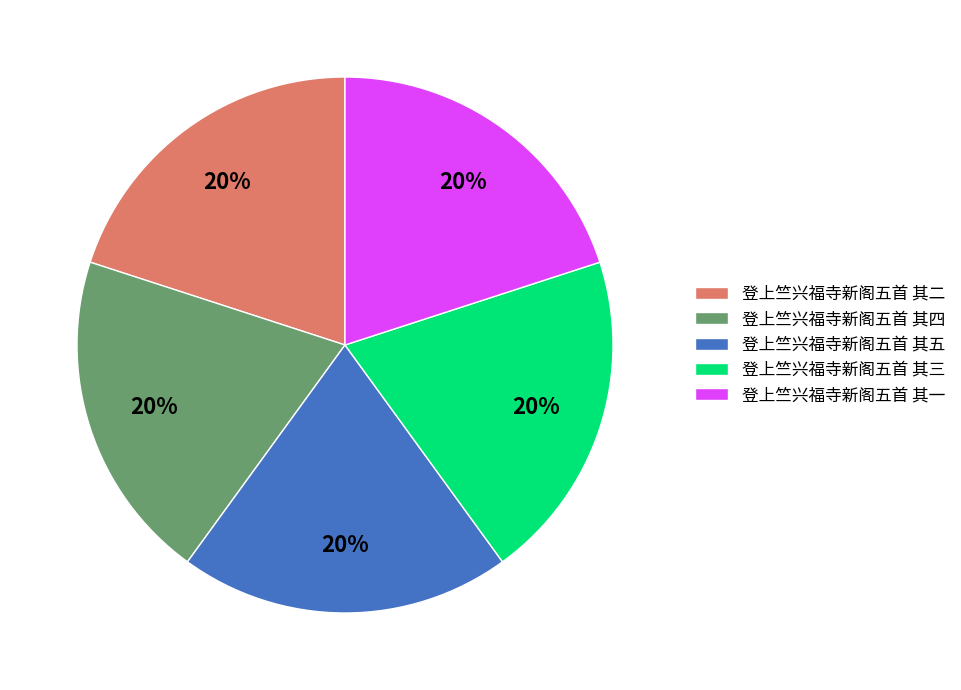

To the nearest percent, what is the average slice percentage?

20%